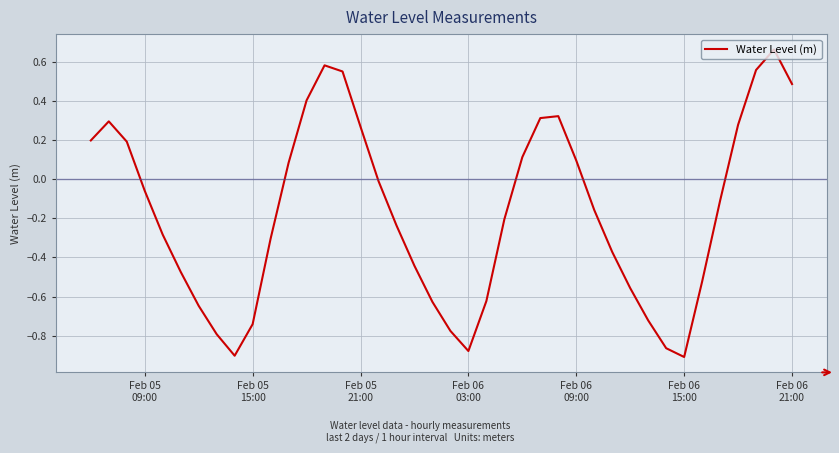

What is the difference between the maximum and minimum values?

1.6